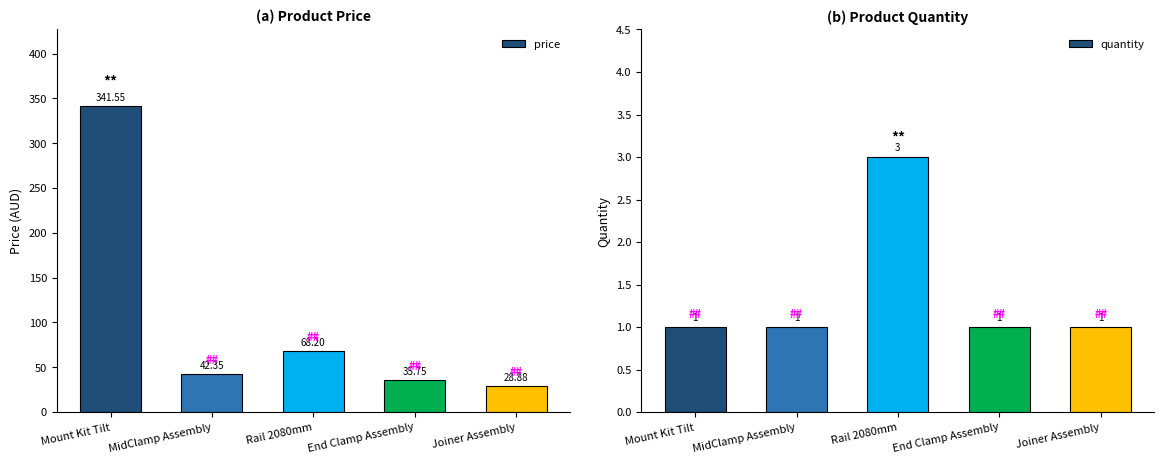

Count the quantity values in the range 1 to 2.

4